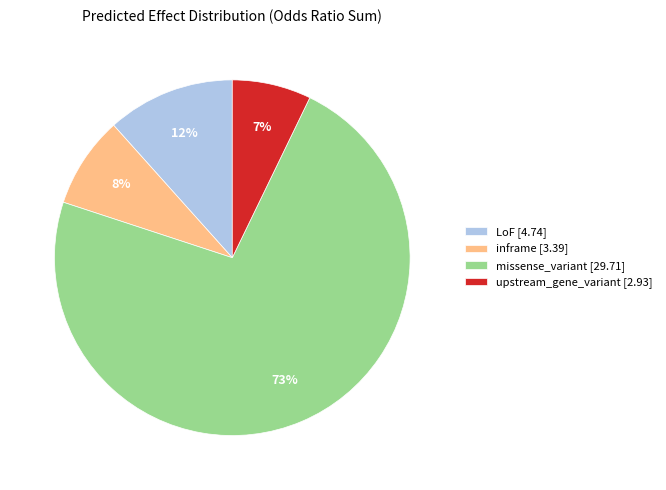

True or false: LoF [4.74] accounts for 6% of the total.

False